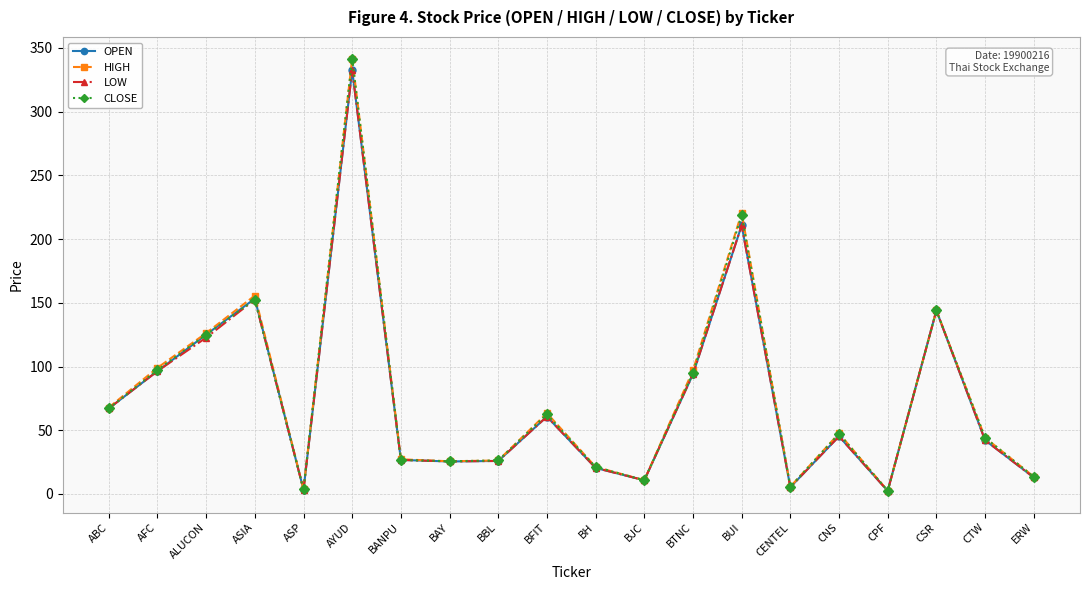

What position from the left is ASIA?

4